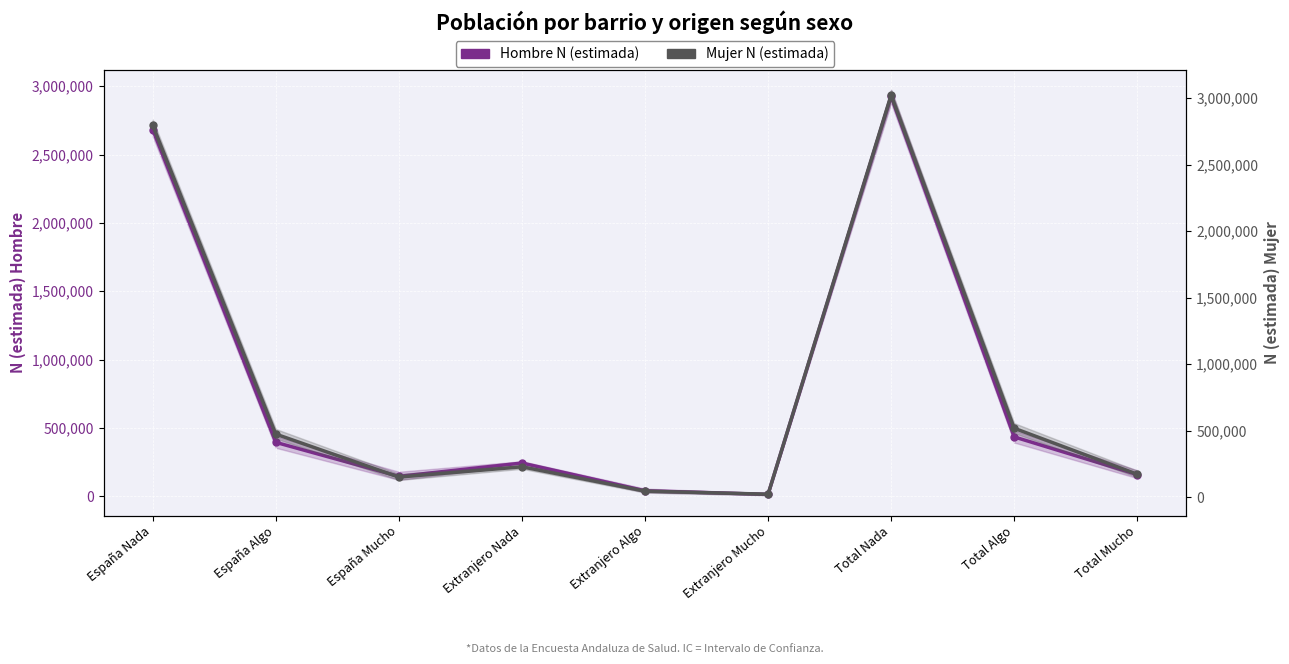

How many lines are shown in the chart?

2